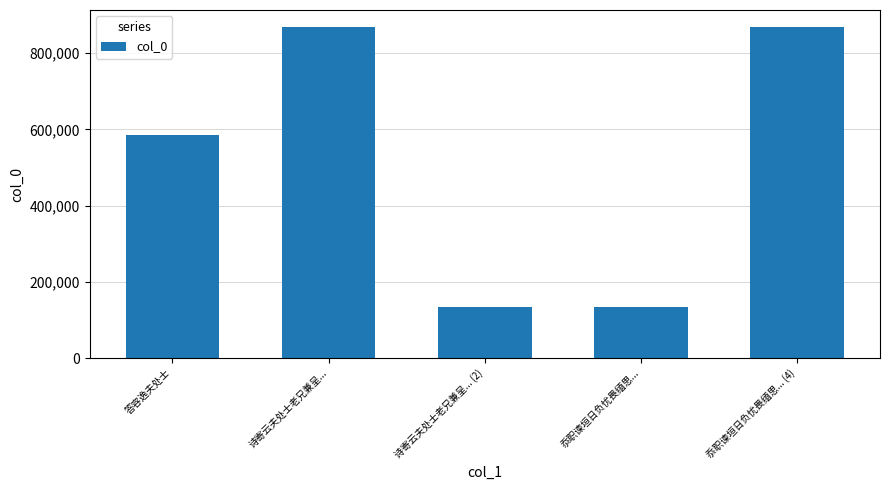

What is the smallest value displayed?

134677